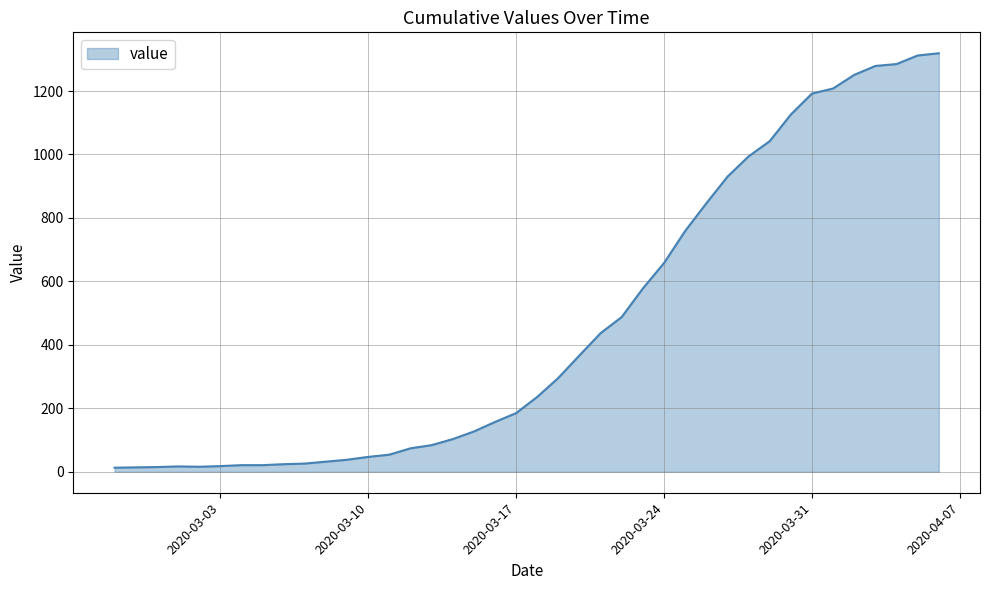

What is the difference between the maximum and minimum values?

1306